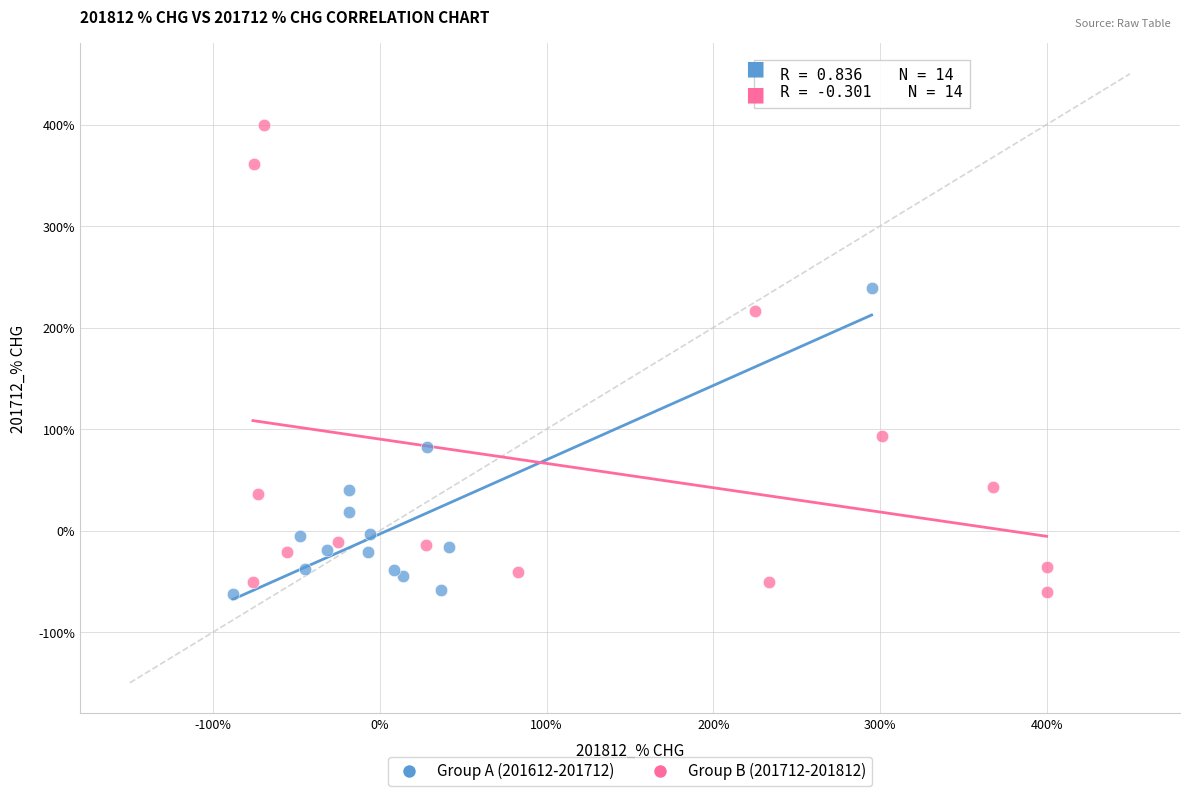

Which series has the widest spread of Y values?

Group B (201712-201812)